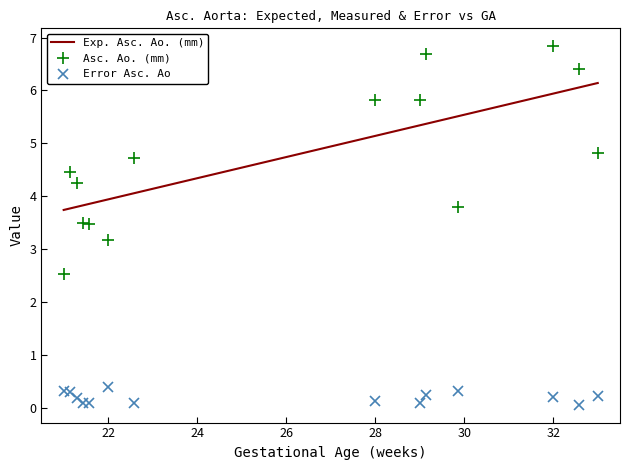

Count the number of data series in this chart.

3